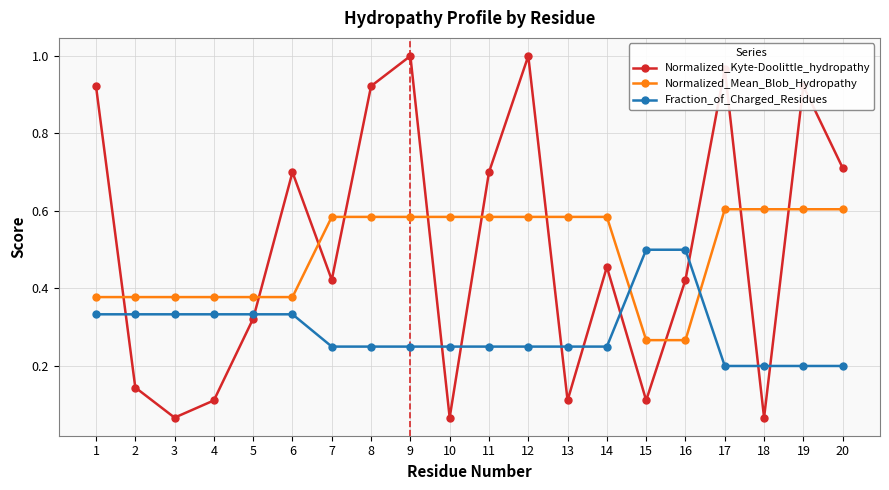

List the series in order of their peak value, lowest first.

Fraction_of_Charged_Residues, Normalized_Mean_Blob_Hydropathy, Normalized_Kyte-Doolittle_hydropathy